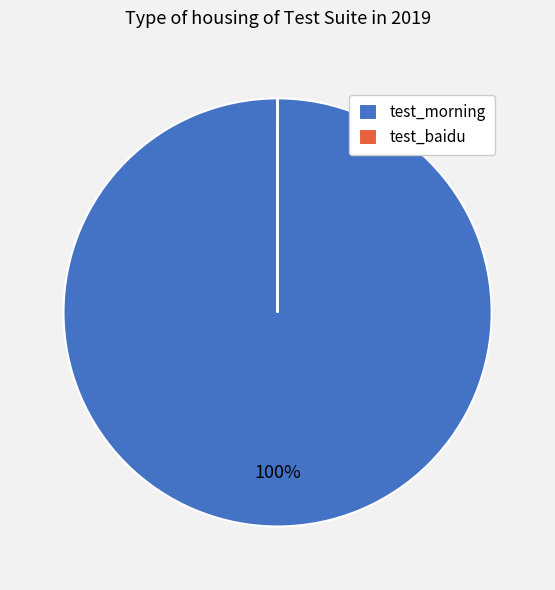

Is there any slice that represents more than half of the pie?

Yes